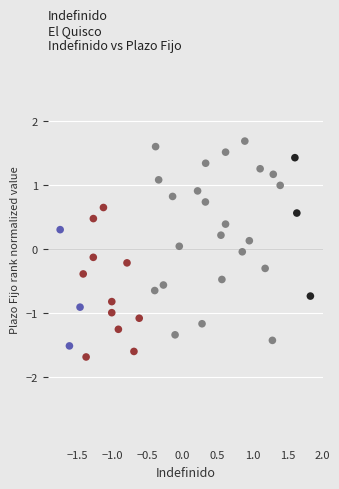

What is the range of Y values (max minus min)?

3.4